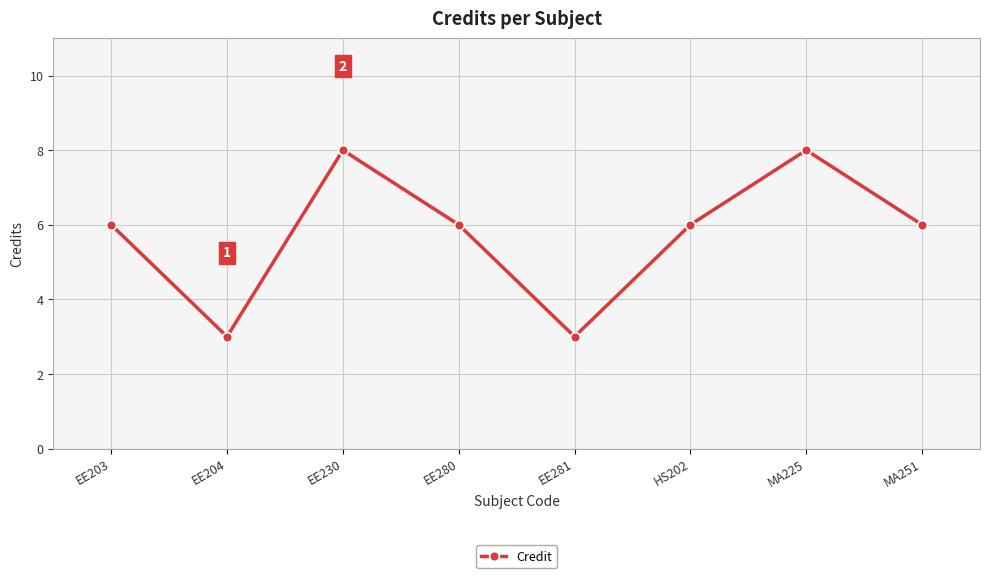

What is the average value?

6